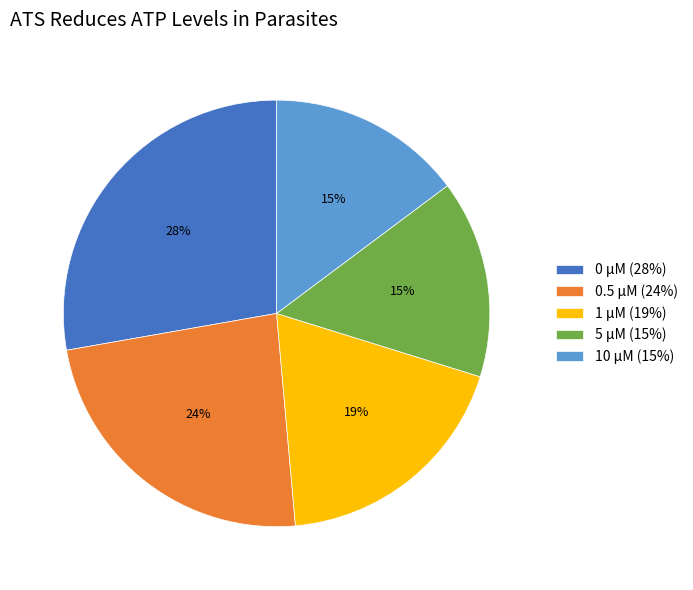

To the nearest percent, what percentage of the pie is 1 μM (19%)?

19%